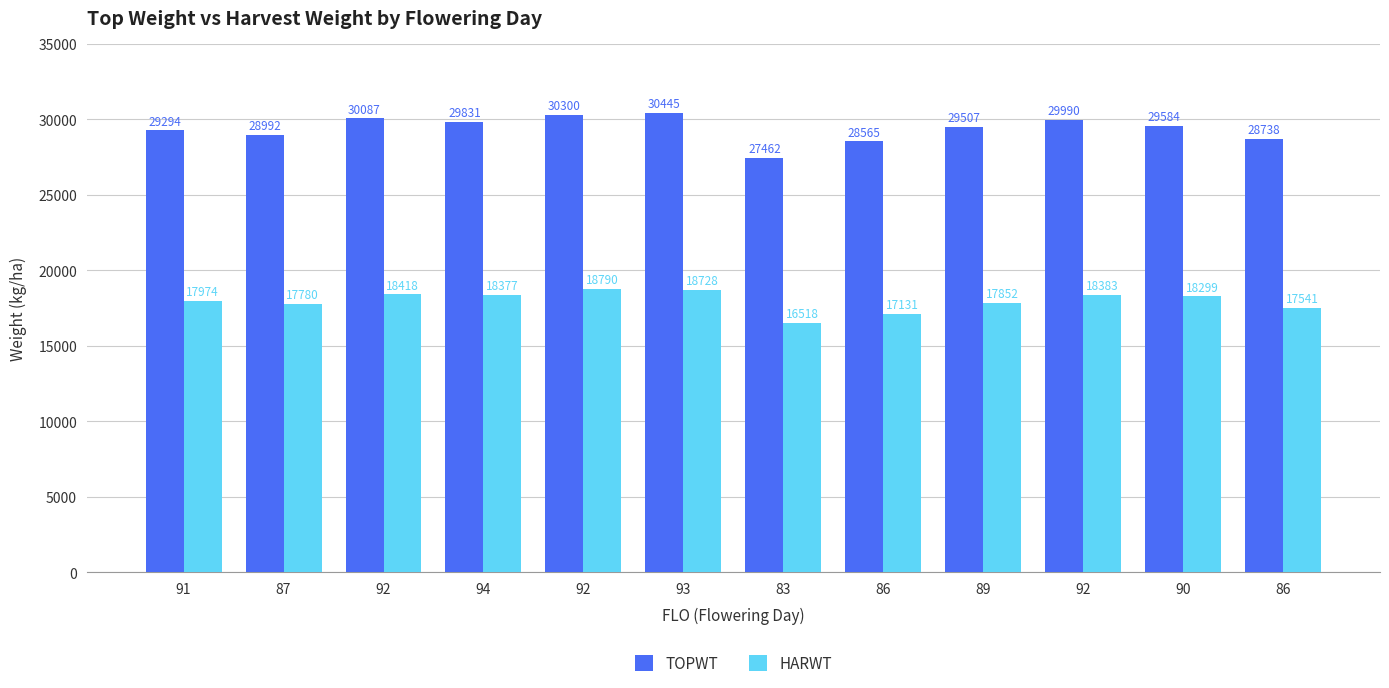

Reading left to right, what are all the values shown in this chart?

TOPWT: 91=29294	87=28992	92=30087	94=29831	92=30300	93=30445	83=27462	86=28565	89=29507	92=29990	90=29584	86=28738
HARWT: 91=17974	87=17780	92=18418	94=18377	92=18790	93=18728	83=16518	86=17131	89=17852	92=18383	90=18299	86=17541